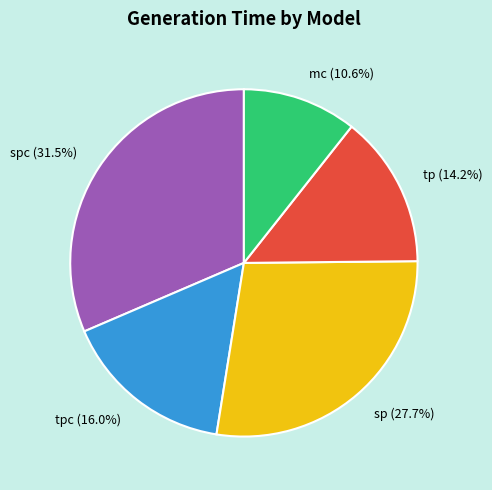

True or false: mc accounts for 11% of the total.

True